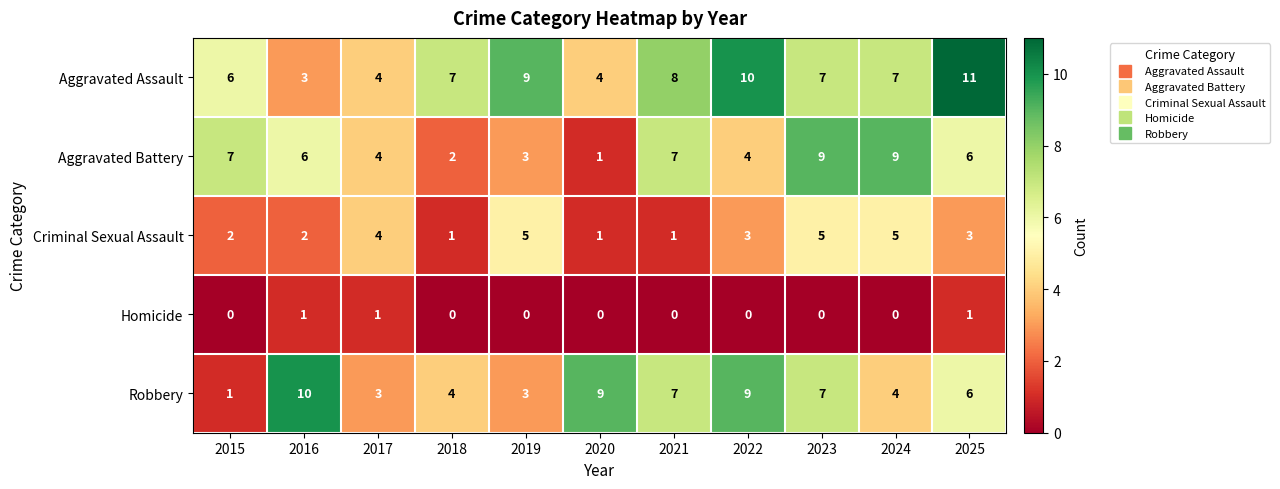

Which series has the largest range (max minus min)?

Robbery